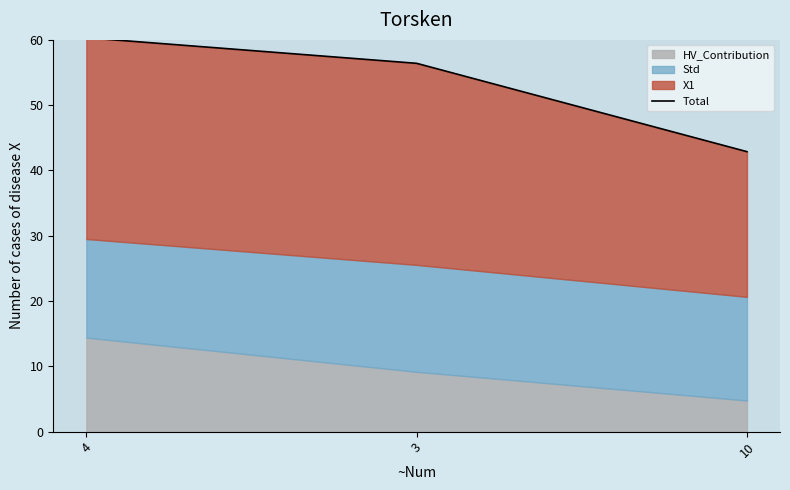

How many lines are shown in the chart?

1